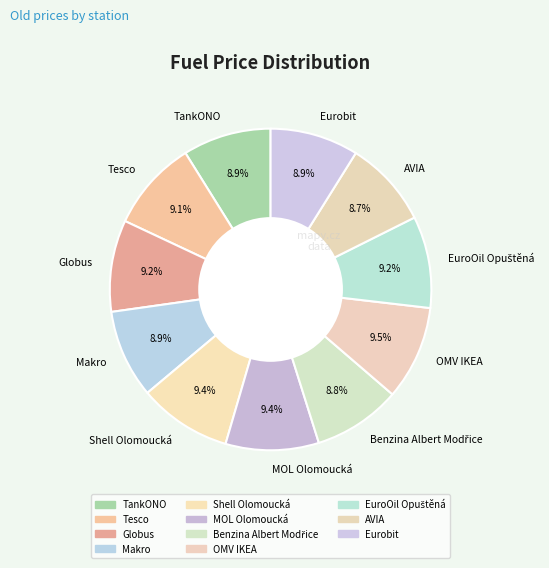

Is there a majority slice in this chart?

No